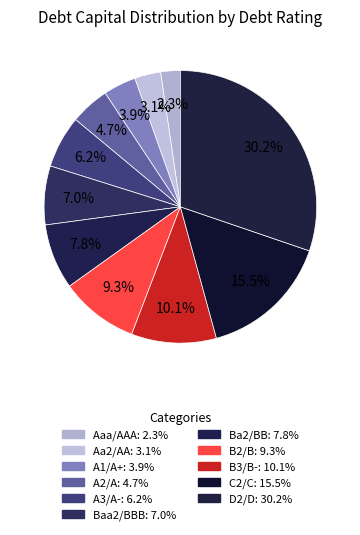

True or false: B3/B- accounts for 15% of the total.

False